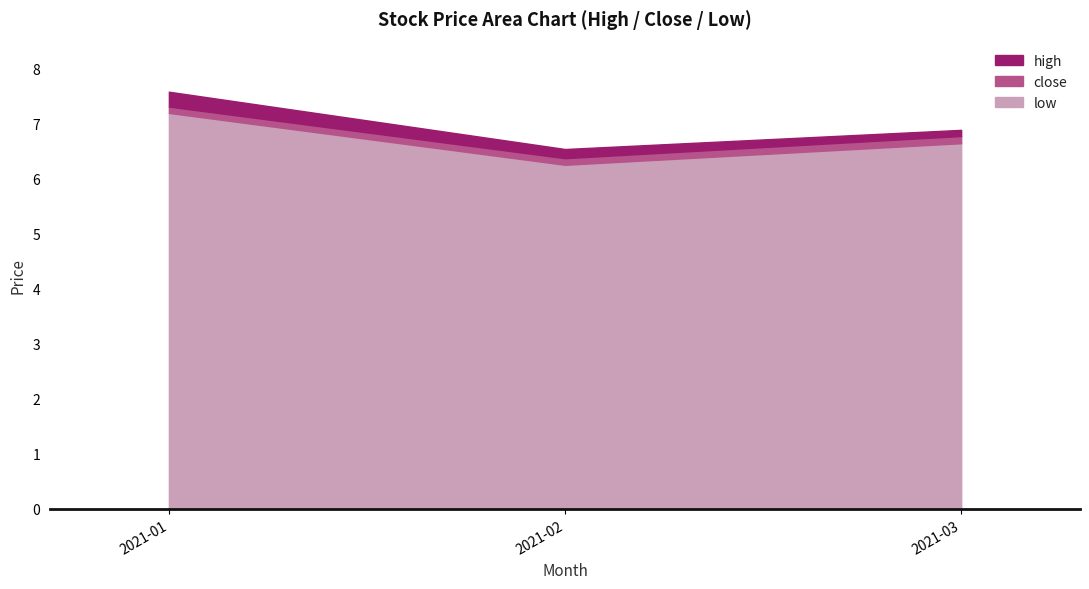

At which label does low reach its peak?

11